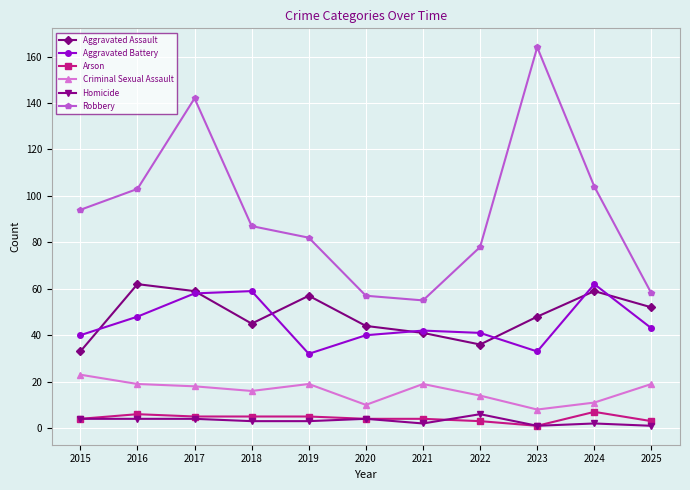

What is the difference between the highest and lowest values at 2023?

163